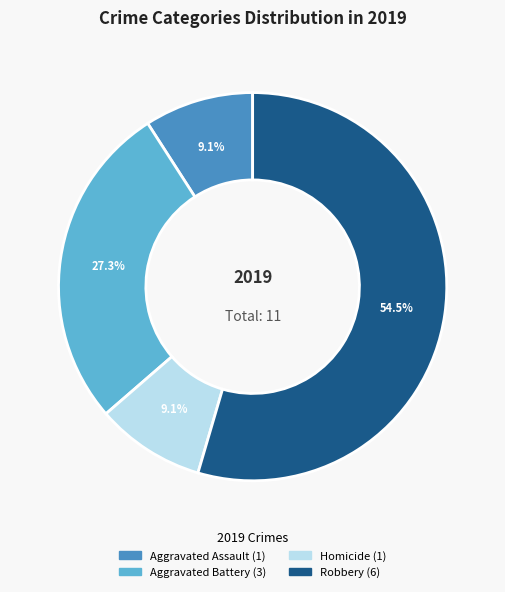

Does any single category account for the majority?

Yes